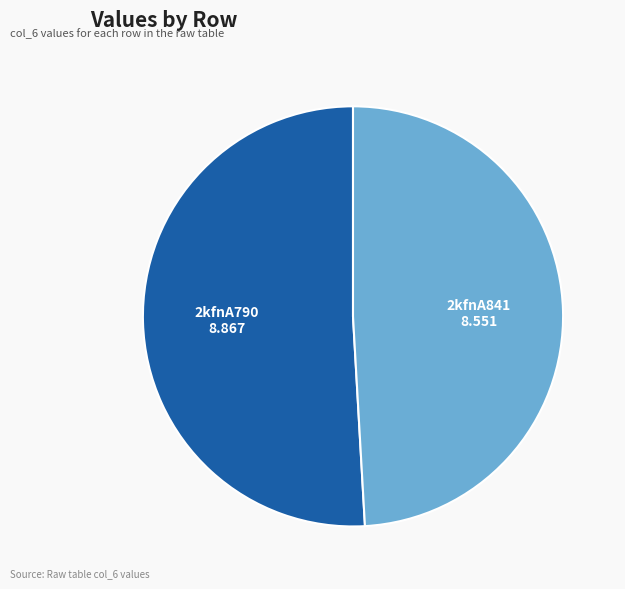

Is 2kfnA790 the majority of the pie?

Yes